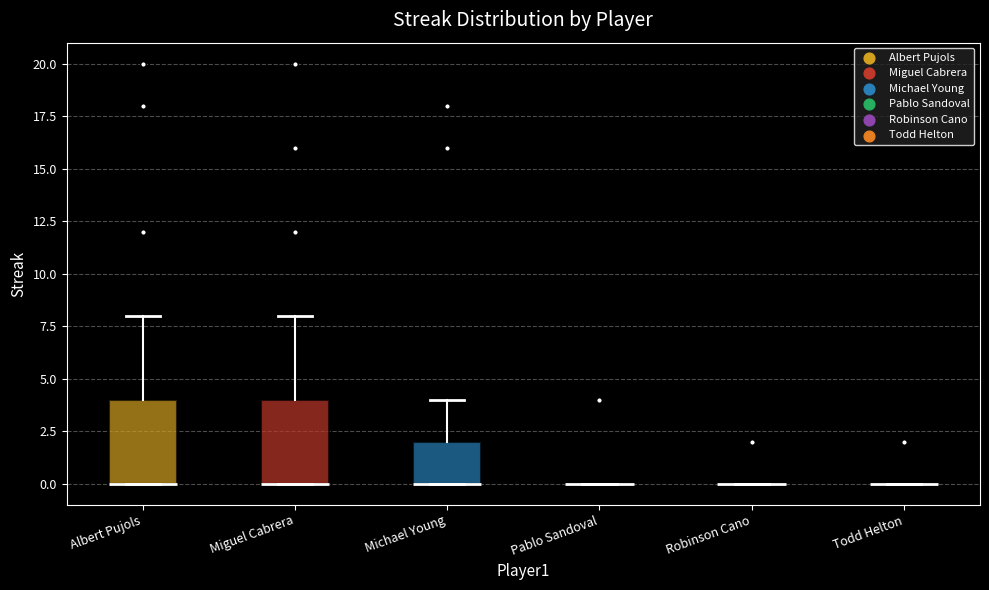

Reading left to right, transcribe this box plot: for each box, give where its median line is, the range the box spans, and where its two whiskers end, as read against the y-axis. The values are not printed on the chart, so give them approximately, as read against the axis.

Albert Pujols: median 0 (drawn on the box's lower edge), box 0 to 4, whiskers 0 to 8
Miguel Cabrera: median 0 (drawn on the box's lower edge), box 0 to 4, whiskers 0 to 8
Michael Young: median 0 (drawn on the box's lower edge), box 0 to 2, whiskers 0 to 4
Pablo Sandoval: box collapsed to a line at 0, whiskers 0 to 0
Robinson Cano: box collapsed to a line at 0, whiskers 0 to 0
Todd Helton: box collapsed to a line at 0, whiskers 0 to 0